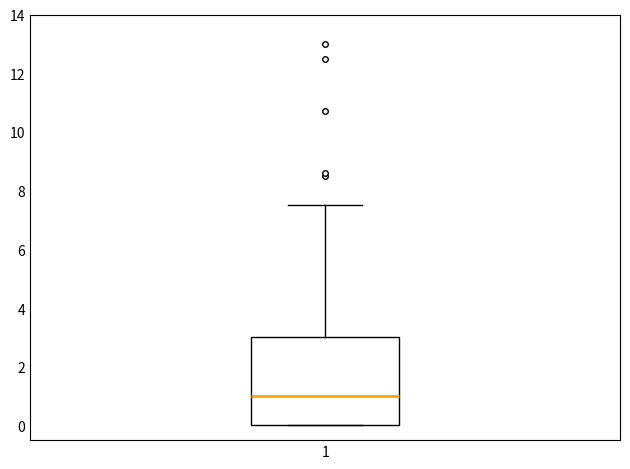

Where is the lower edge of the box at x = 1 on the y-axis? The values are not printed on the chart, so give them approximately, as read against the axis.

0.0